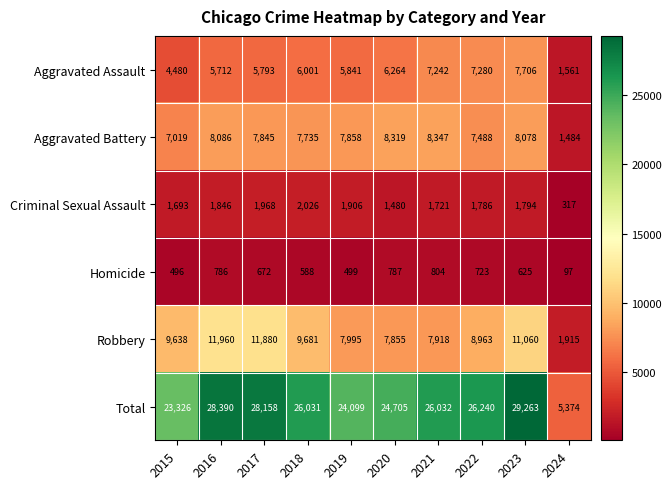

What is the approximate value of Total at 2015?

23326